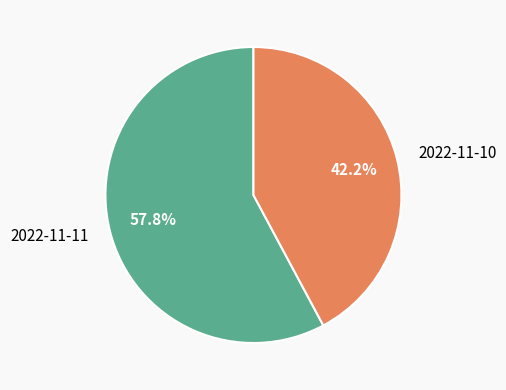

Is it true that 2022-11-10 is 42% of the pie?

True